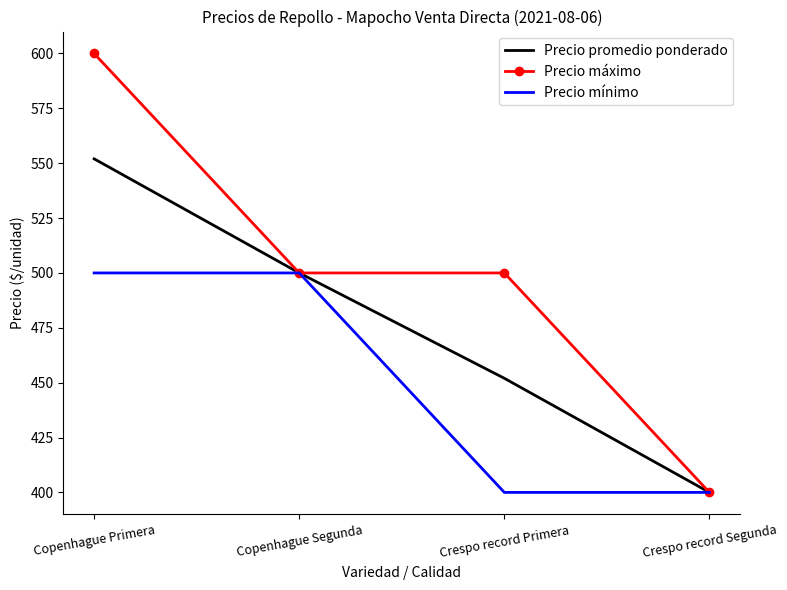

How many values in the Precio promedio ponderado series are below 500?

2